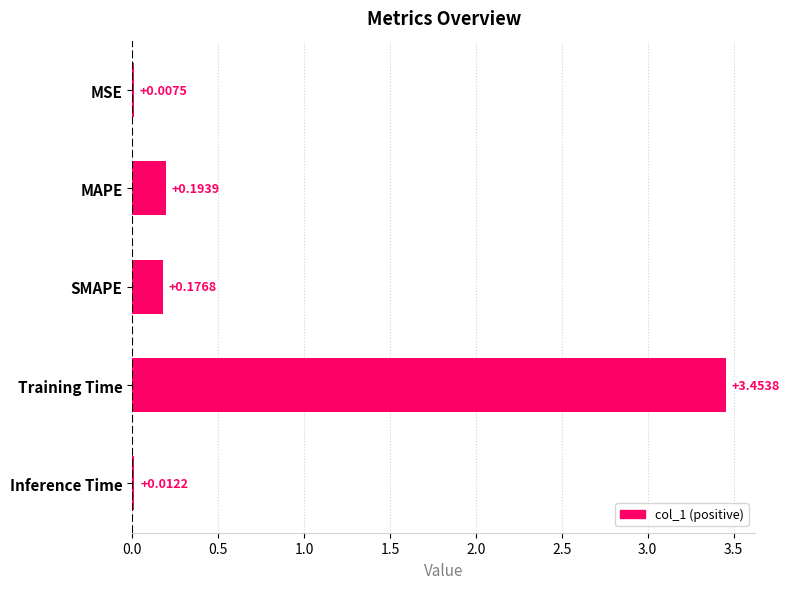

What is the sum of the values at Training Time and MAPE?

3.6